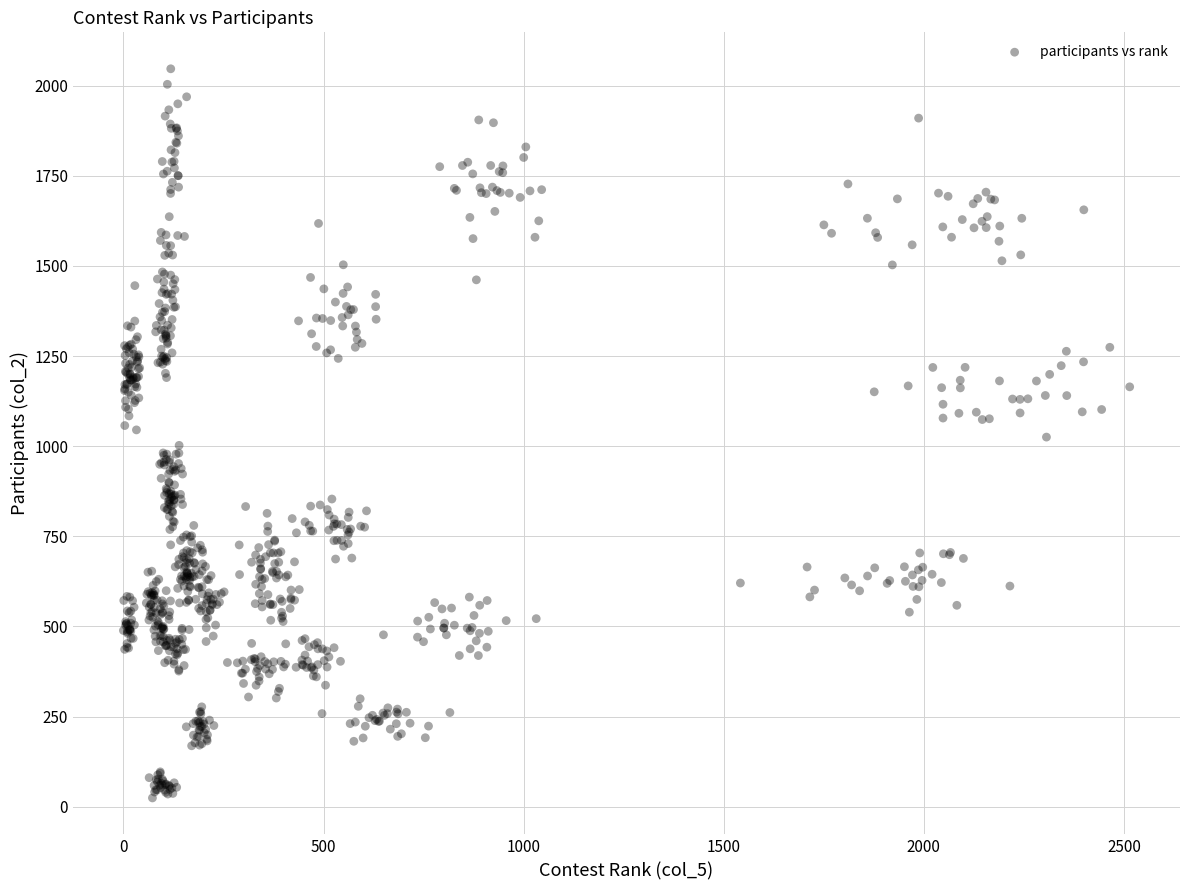

What is the range of X values (max minus min)?

2514.4